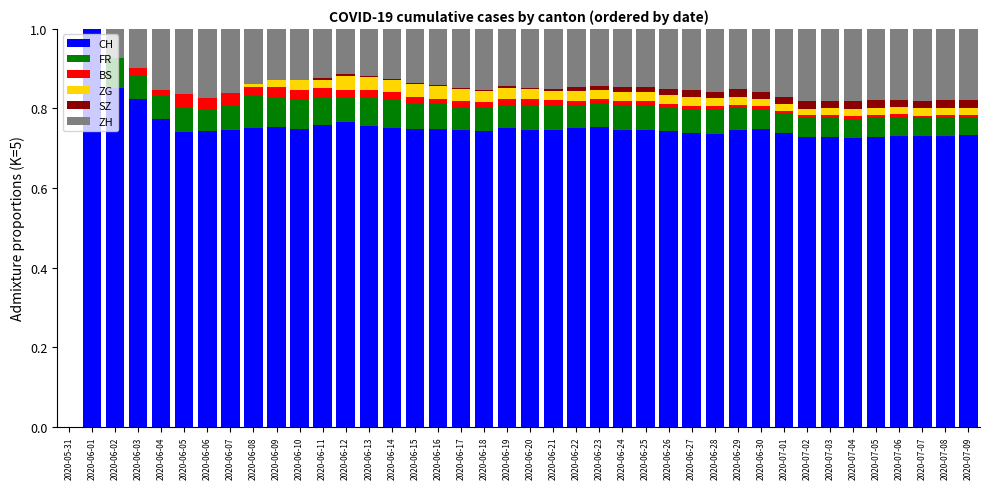

At which label does CH reach its peak?

2020-06-01